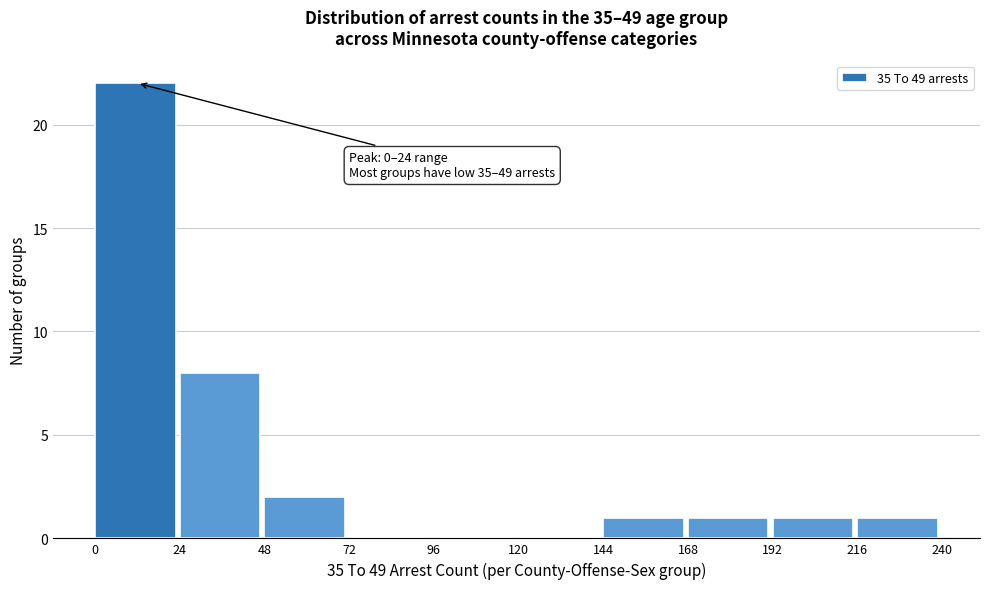

Over which range of the x-axis is the bar tallest?

0 to 24